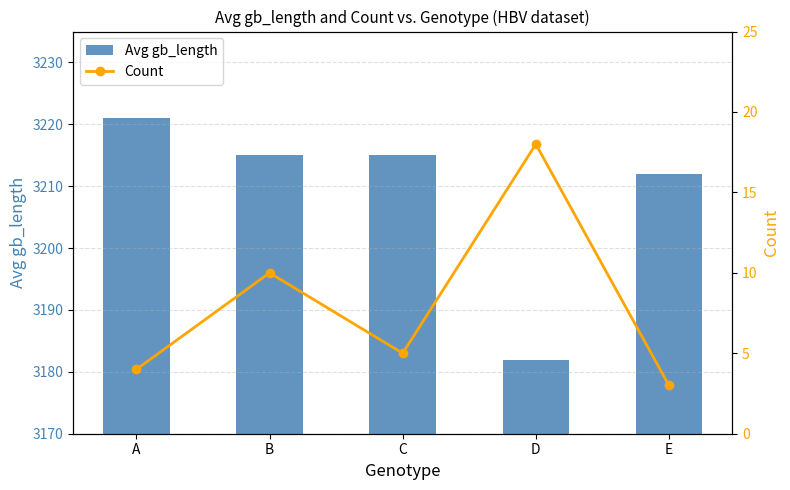

What is the approximate value of Avg gb_length at A?

3221.0